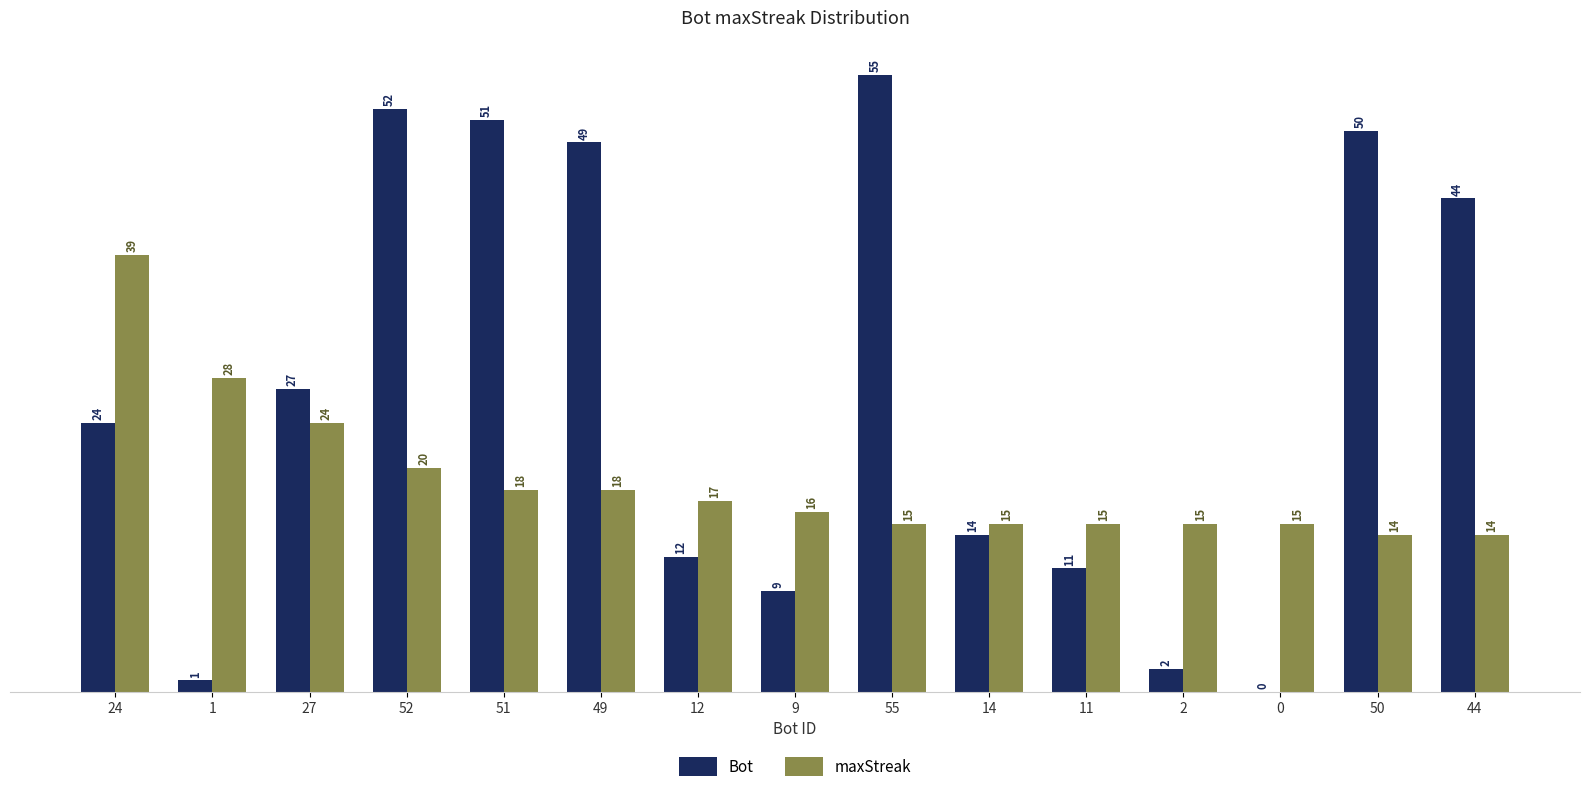

Is it true that maxStreak equals 21 at 9?

False